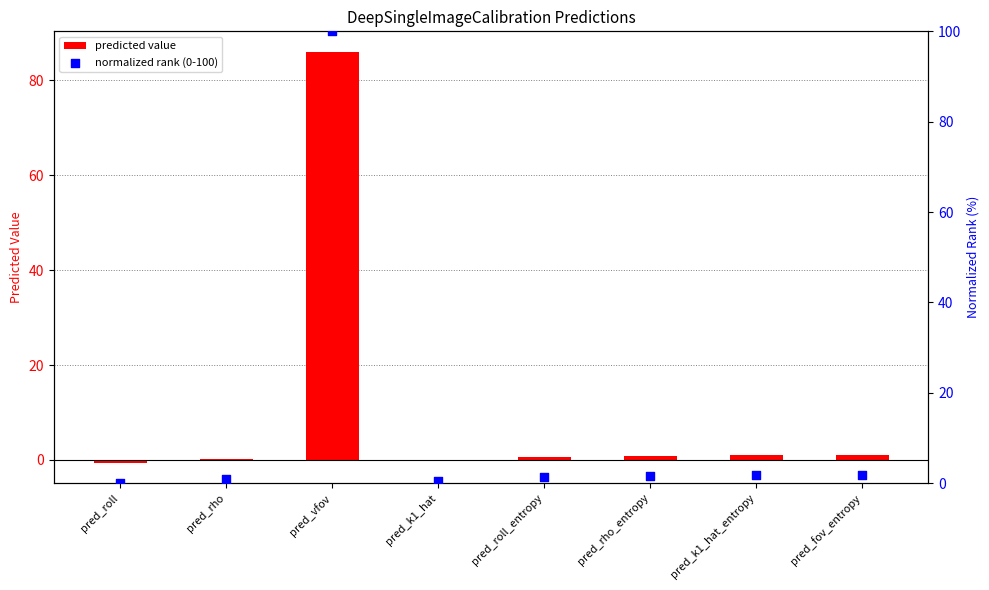

What are all the series names shown in the legend?

predicted value, normalized rank (0-100)